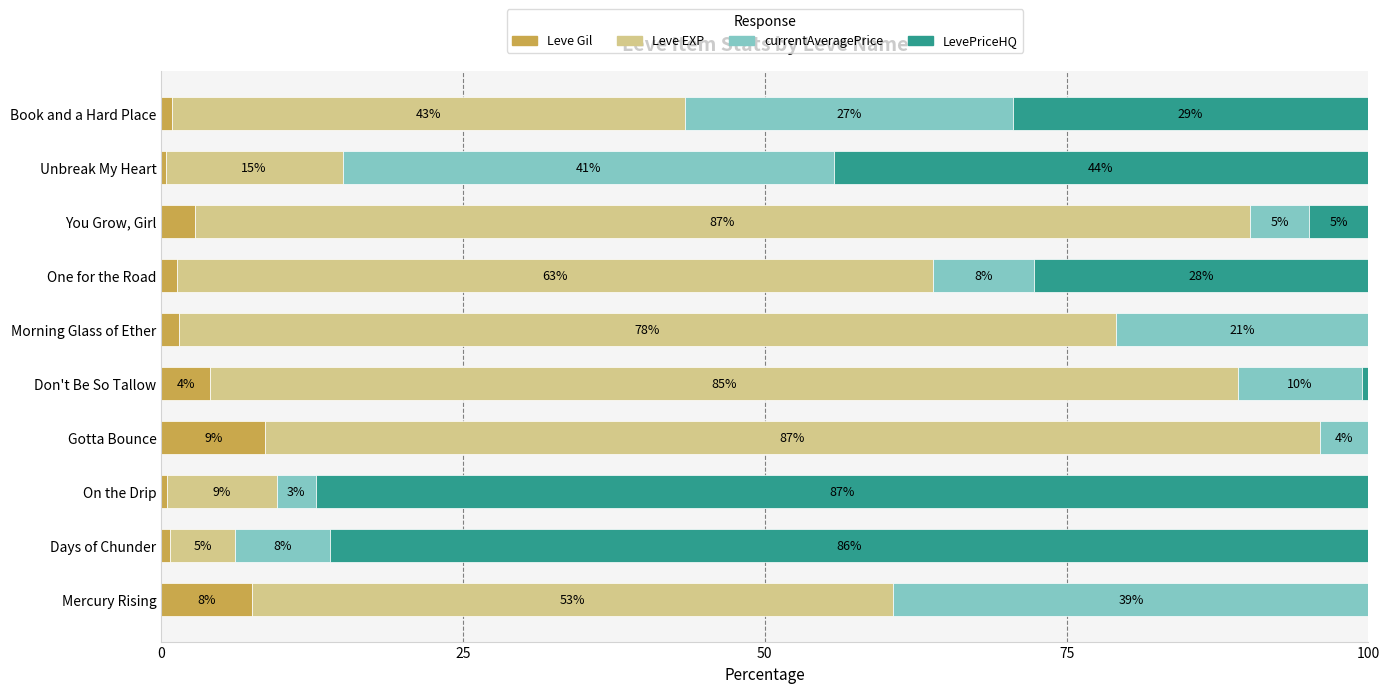

What are all the series names shown in the legend?

Leve Gil, Leve EXP, currentAveragePrice, LevePriceHQ